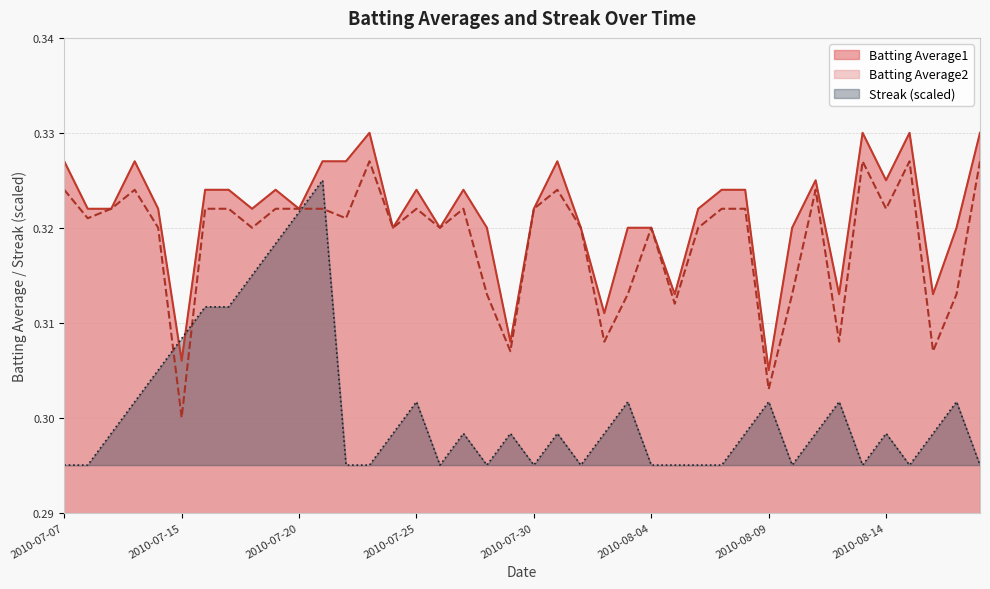

True or false: Streak has a value of 0.1 at 2010-07-07.

False